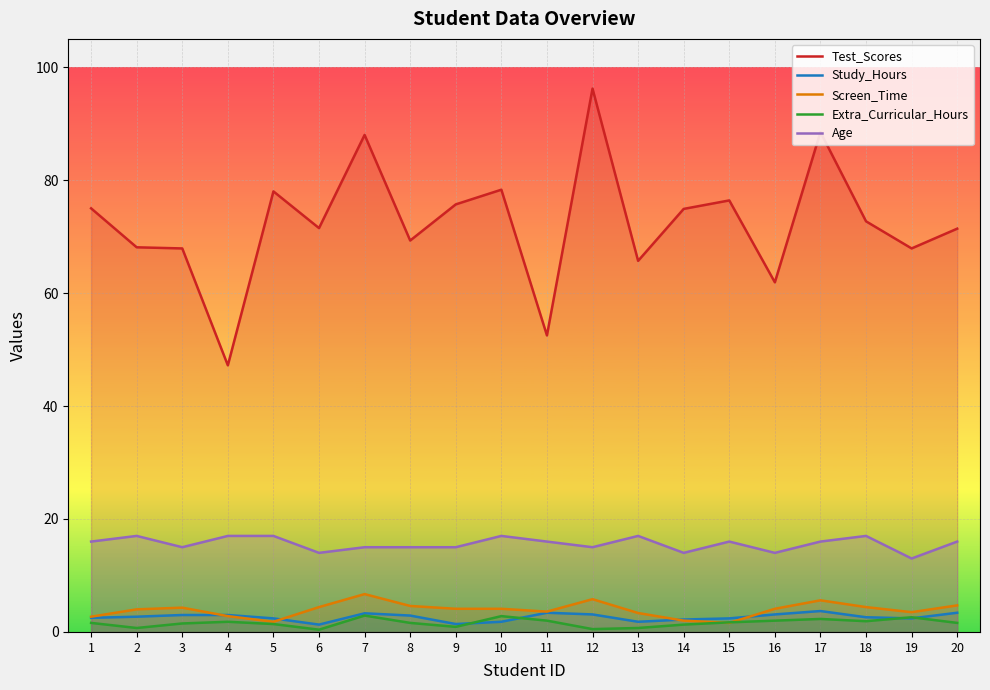

Which category has the lowest value in the Age series?

19